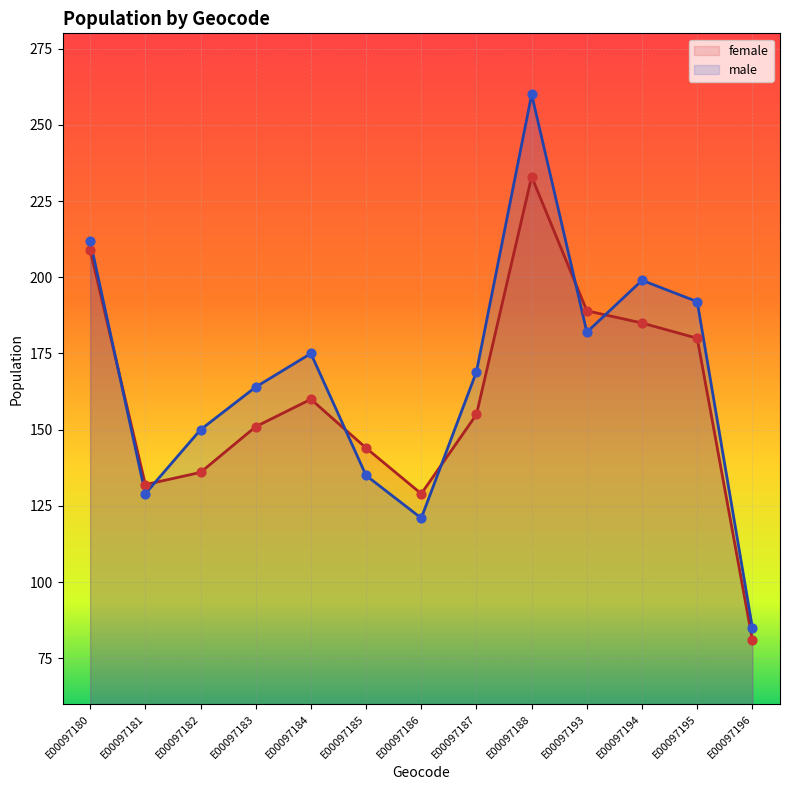

What are all the series names shown in the legend?

female, male